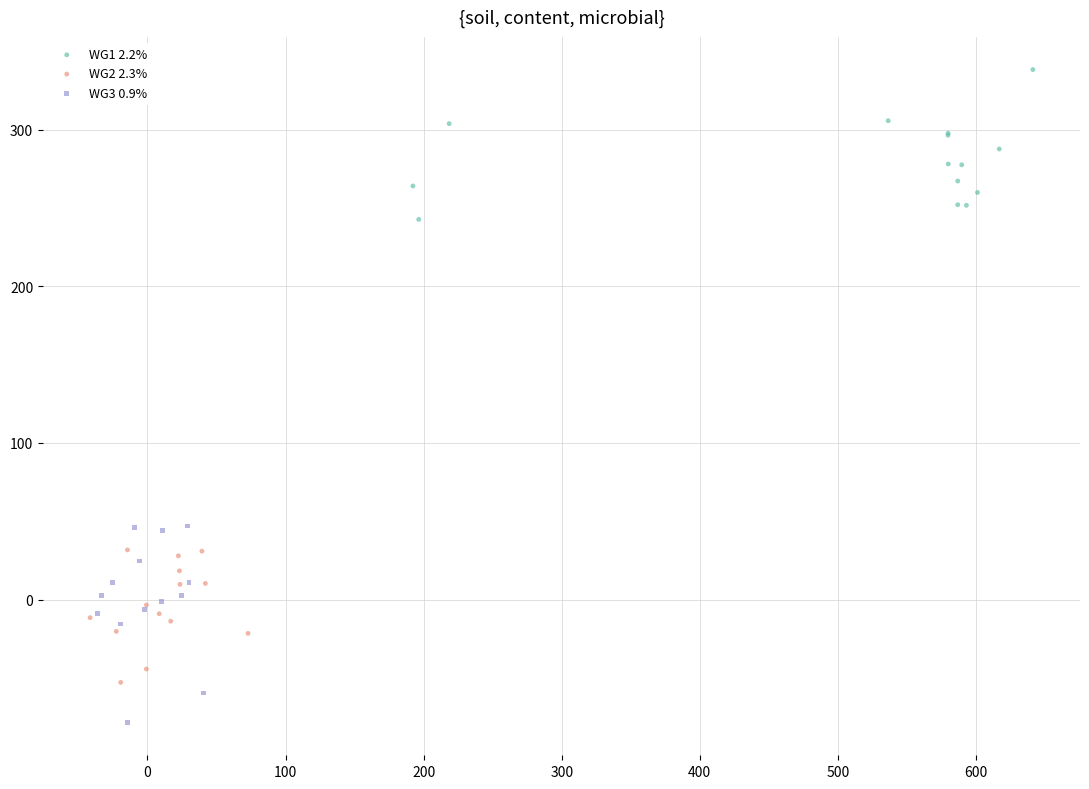

Which series reaches the maximum Y coordinate?

WG1 2.2%